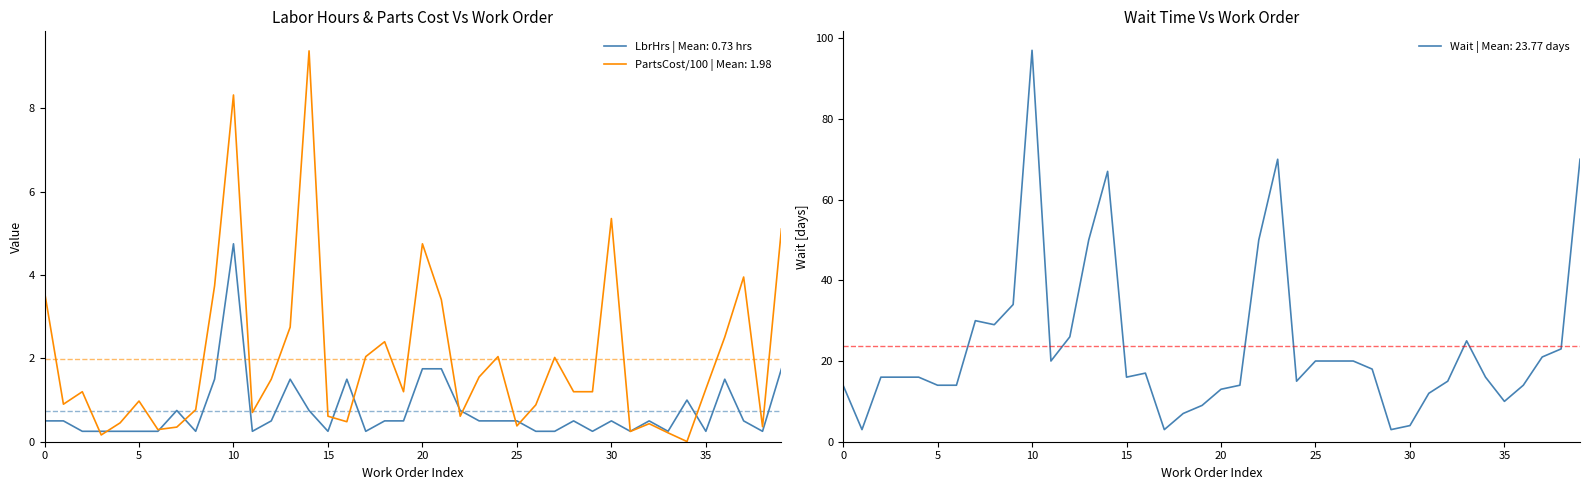

Reading left to right, extract all data points from this chart.

LbrHrs: 0.5	0.5	0.2	0.2	0.2	0.2	0.2	0.8	0.2	1.5	4.8	0.2	0.5	1.5	0.8	0.2	1.5	0.2	0.5	0.5	1.8	1.8	0.8	0.5	0.5	0.5	0.2	0.2	0.5	0.2	0.5	0.2	0.5	0.2	1.0	0.2	1.5	0.5	0.2	1.8
PartsCost: 3.6	0.9	1.2	0.2	0.5	1.0	0.3	0.4	0.8	3.7	8.3	0.7	1.5	2.8	9.4	0.6	0.5	2.0	2.4	1.2	4.8	3.4	0.6	1.6	2.0	0.4	0.9	2.0	1.2	1.2	5.4	0.2	0.4	0.2	0.0	1.3	2.5	4.0	0.4	5.1
Wait: 14.0	3.0	16.0	16.0	16.0	14.0	14.0	30.0	29.0	34.0	97.0	20.0	26.0	50.0	67.0	16.0	17.0	3.0	7.0	9.0	13.0	14.0	50.0	70.0	15.0	20.0	20.0	20.0	18.0	3.0	4.0	12.0	15.0	25.0	16.0	10.0	14.0	21.0	23.0	70.0